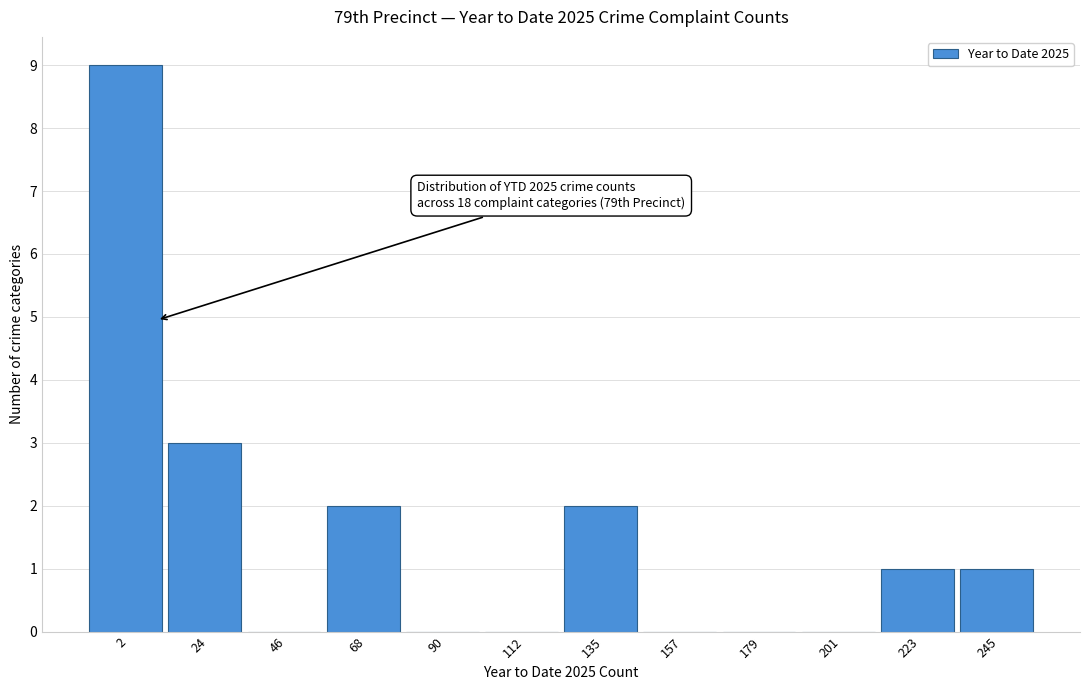

Reading right to left, transcribe all the data shown in this chart.

245=1	223=1	201=0	179=0	157=0	135=2	112=0	90=0	68=2	46=0	24=3	2=9